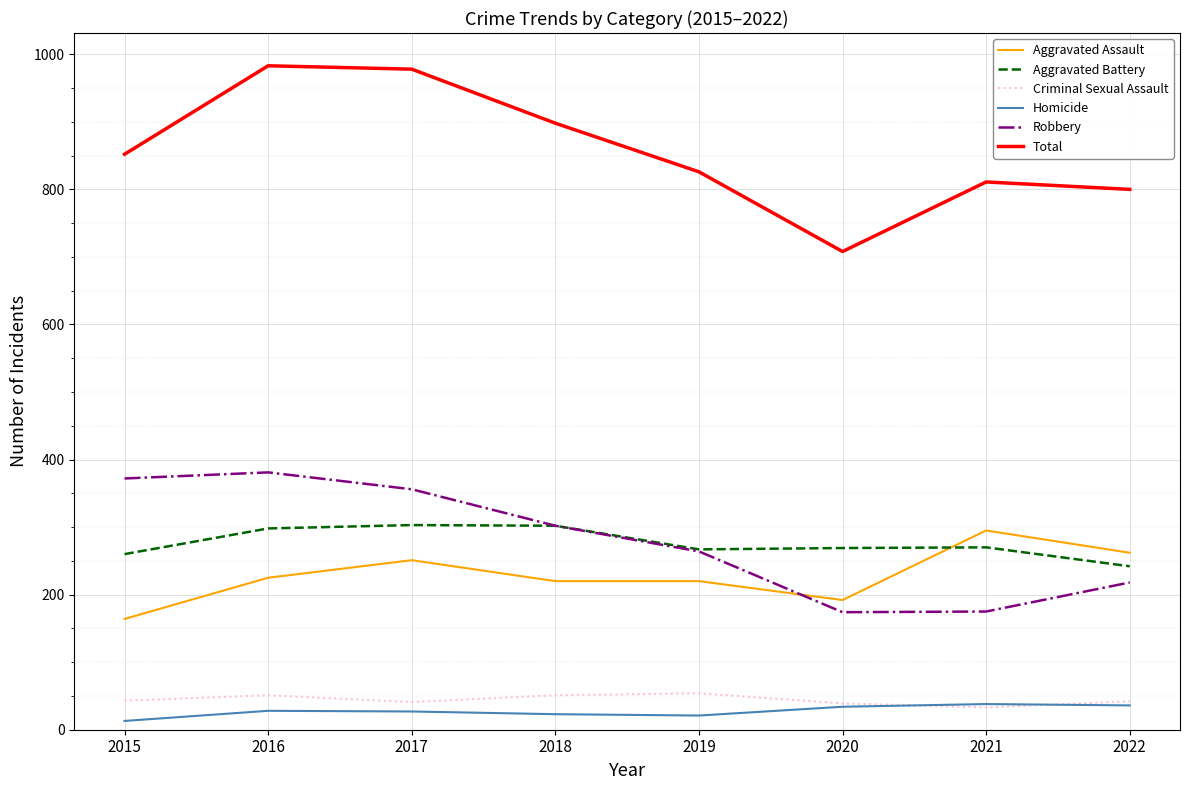

What is the spread (max minus min) of values at 2022?

764